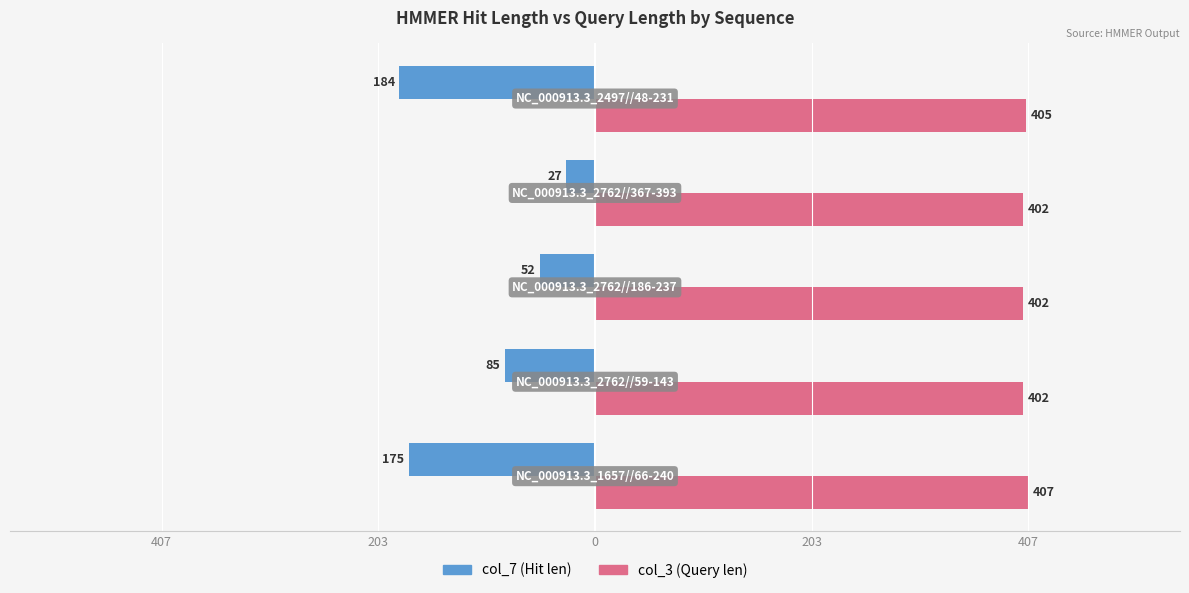

What are all the series names shown in the legend?

col_7 (Hit len), col_3 (Query len)